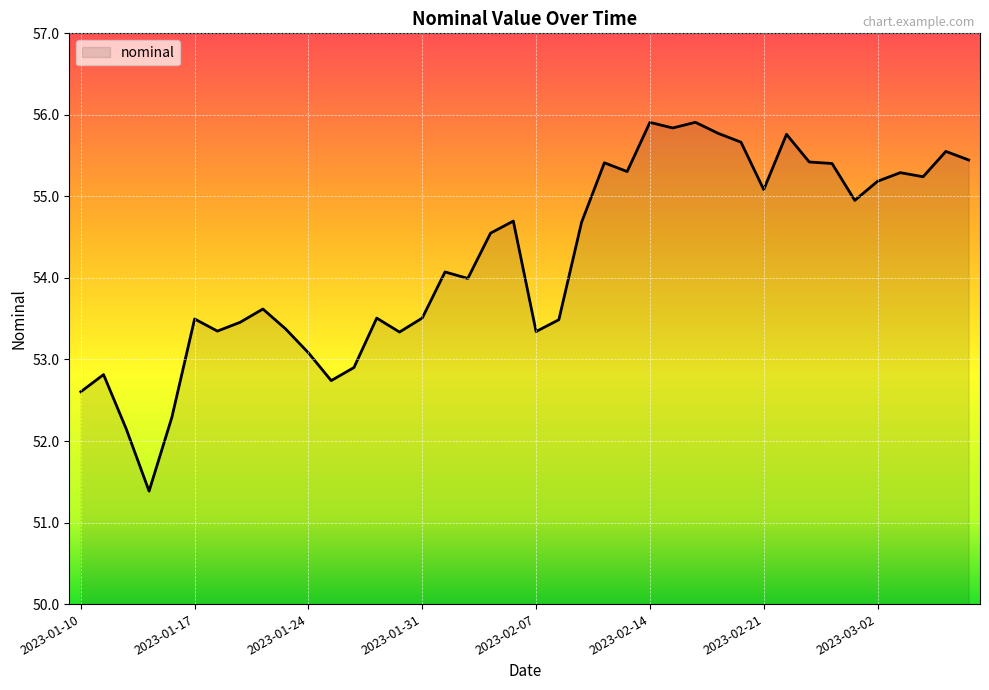

What is the greatest value displayed?

55.9